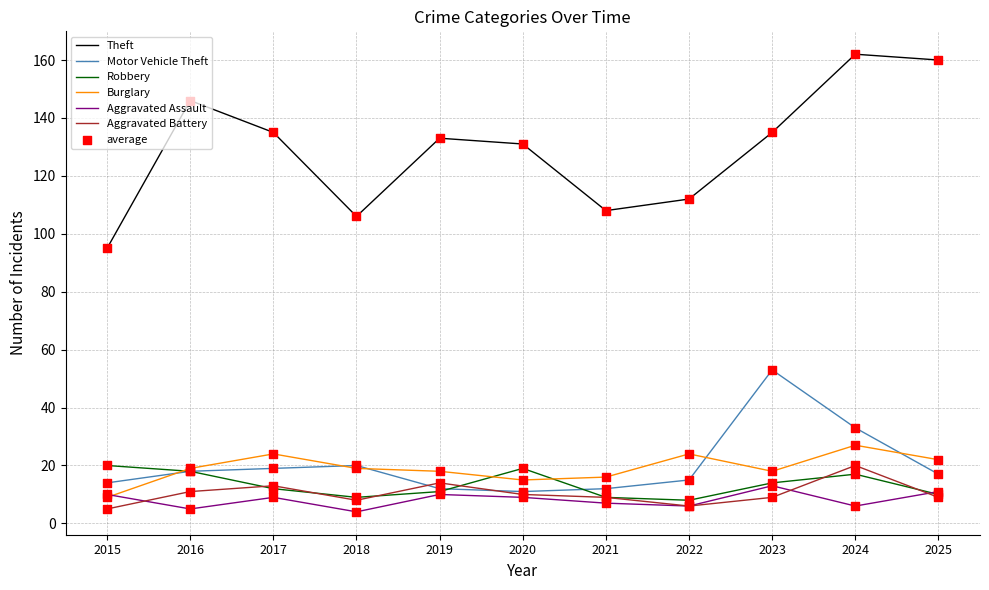

At which category is the sum across all series the highest?

2024